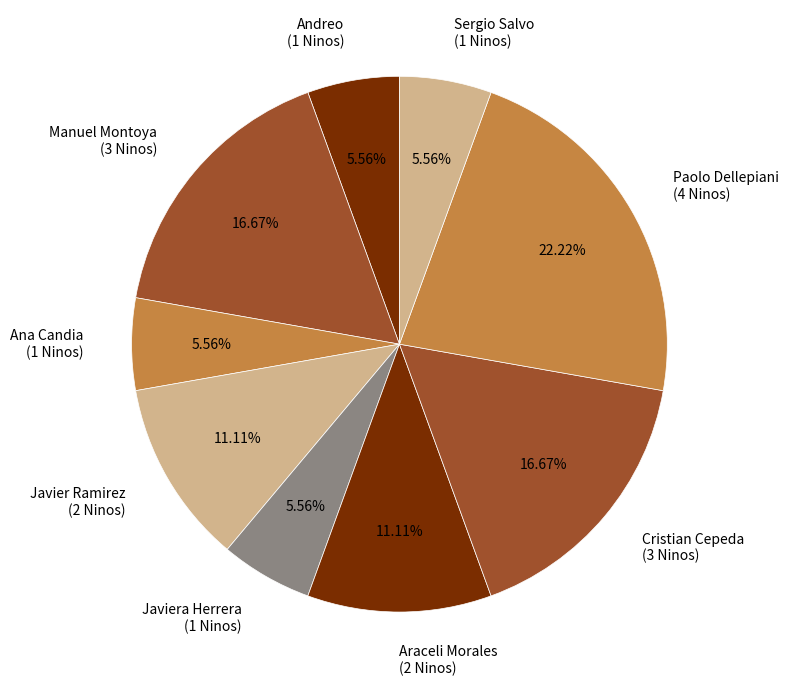

Does Manuel Montoya (3 Ninos) account for over 50% of the chart?

No